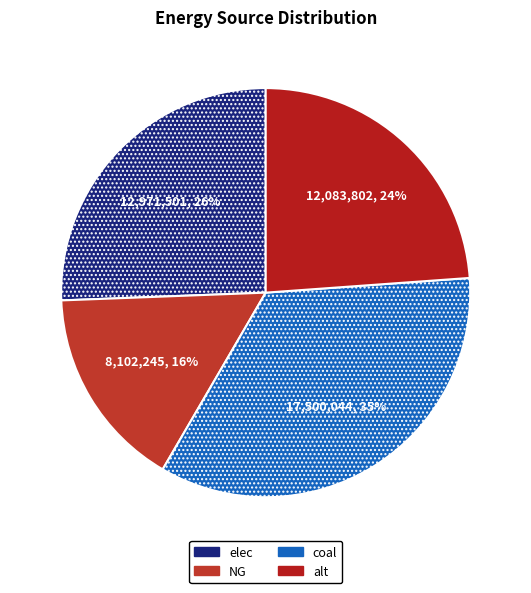

How many segments does this pie chart have?

4